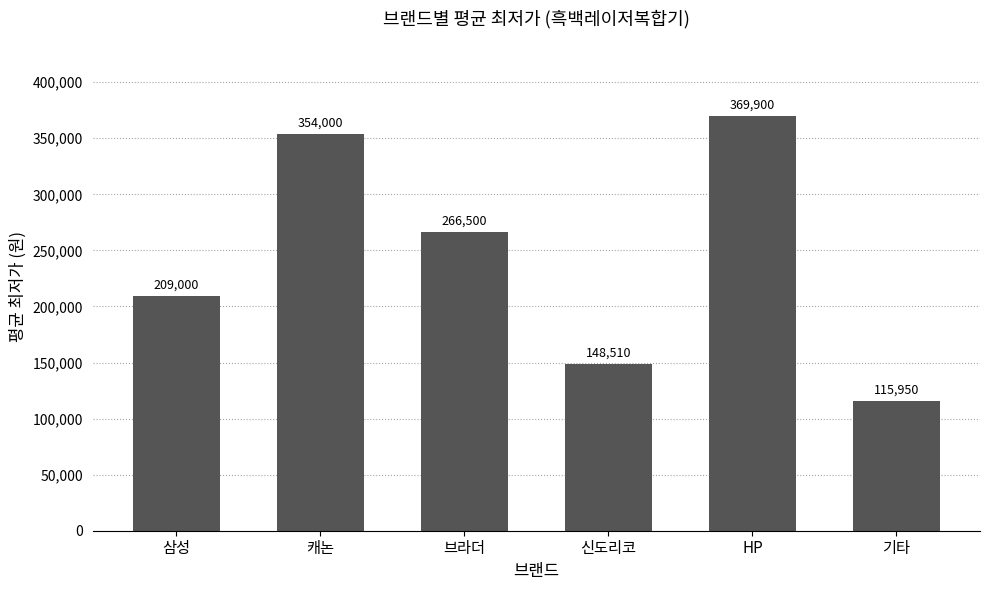

Reading left to right, what are all the values shown in this chart?

삼성=209000	캐논=354000	브라더=266500	신도리코=148510	HP=369900	기타=115950